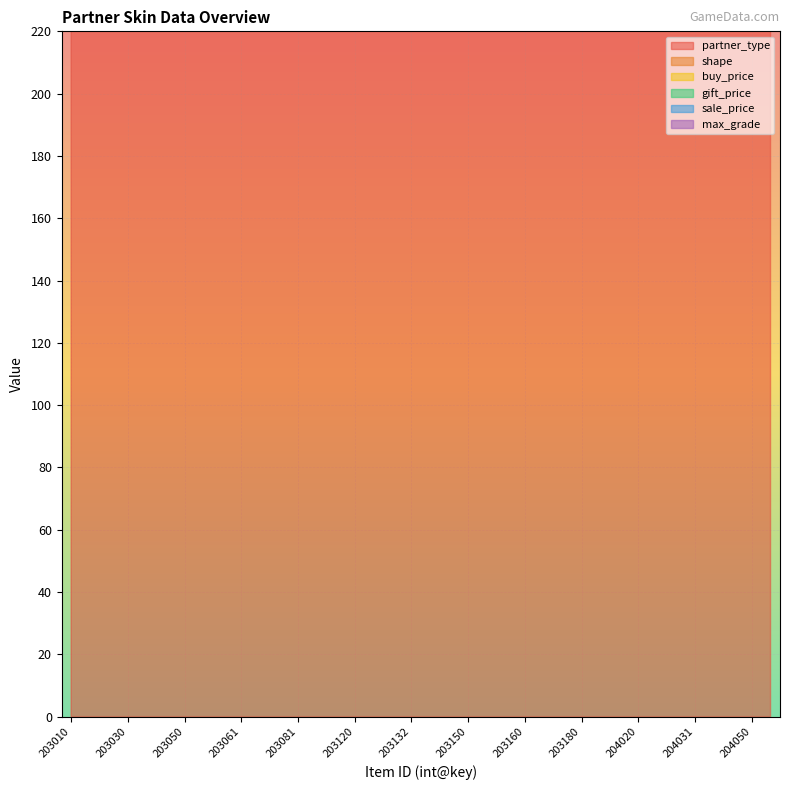

The partner_type series shows 212 at 203121. True or false?

False